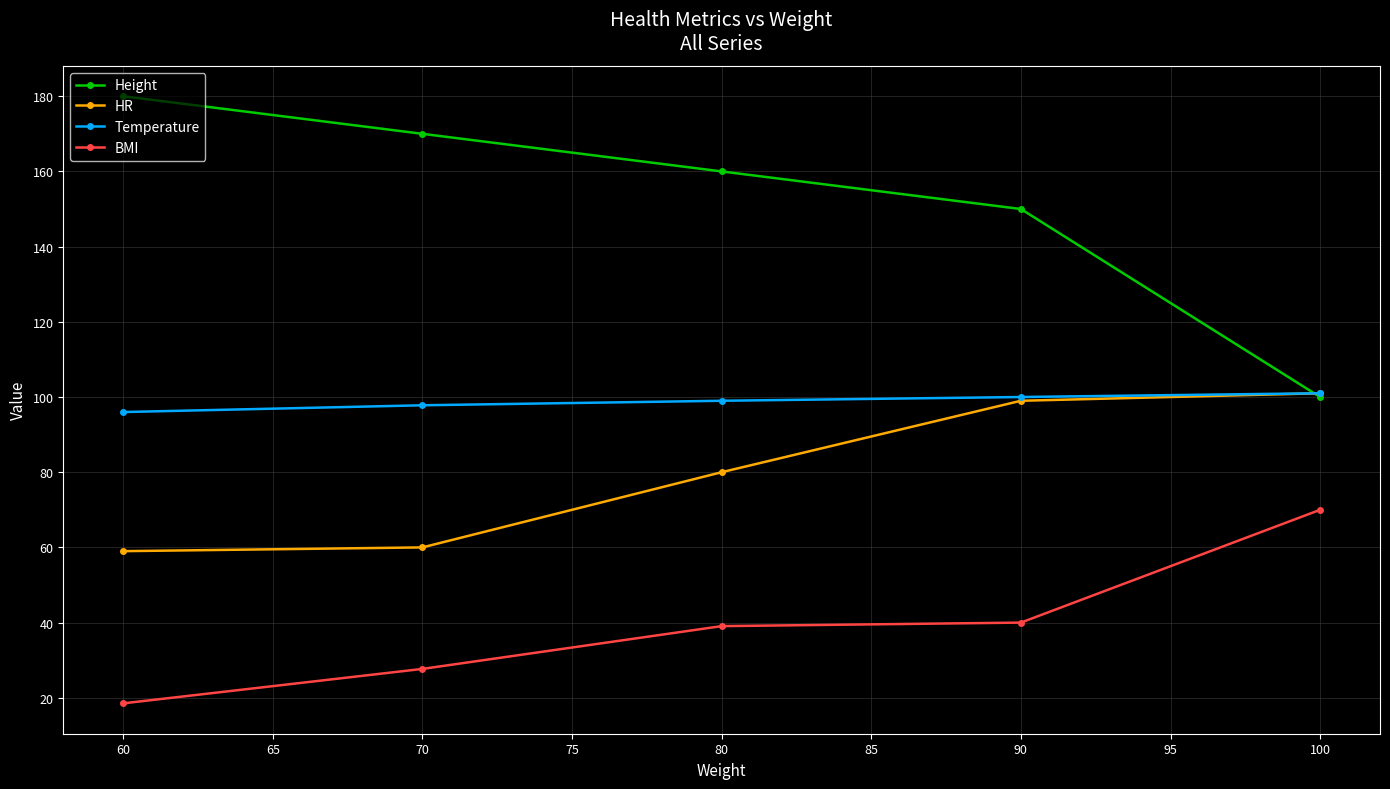

Count the number of data series in this chart.

4